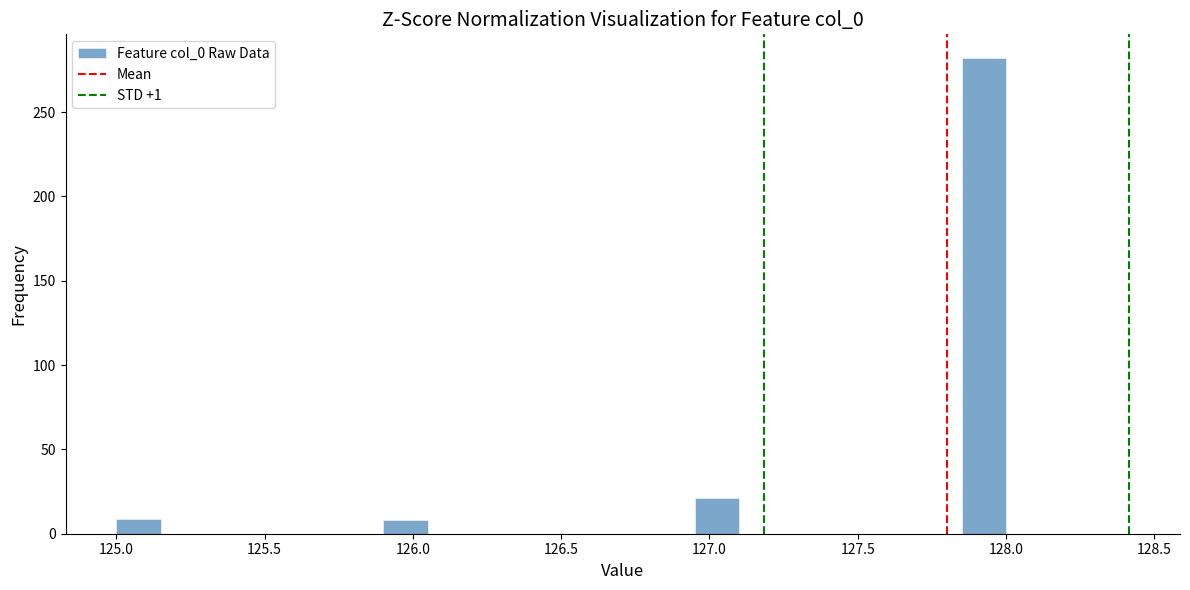

Read against the x-axis, roughly where is the centre of the tallest bar?

127.95